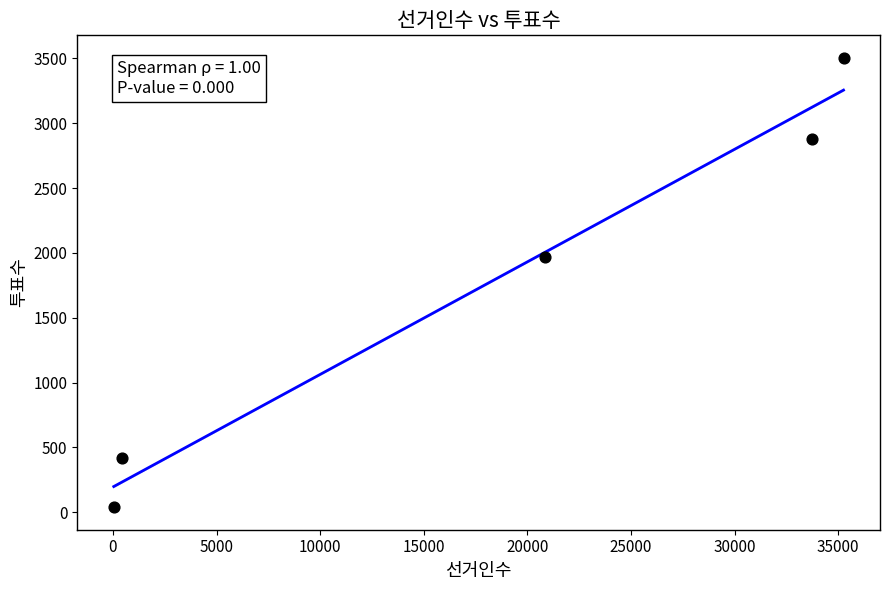

What Y value in the scatter plot is closest to 1771?

1970